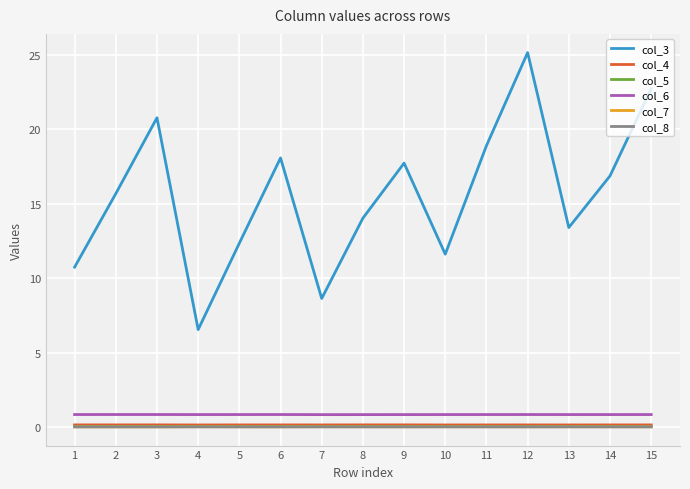

Does the chart have visible grid lines?

Yes